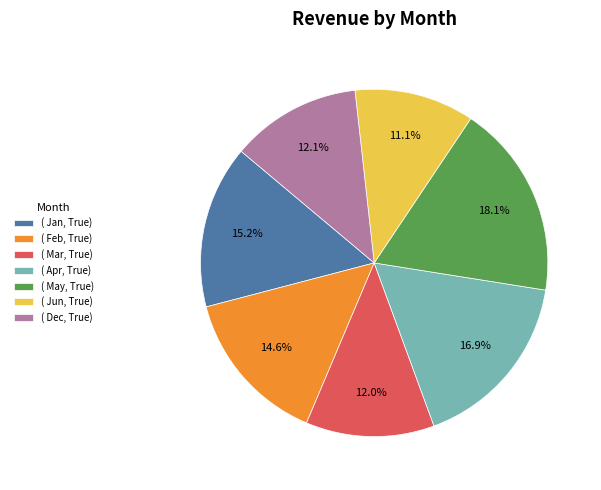

Combined, what portion of the pie is ( Mar, True) and ( Dec, True)?

24.1%